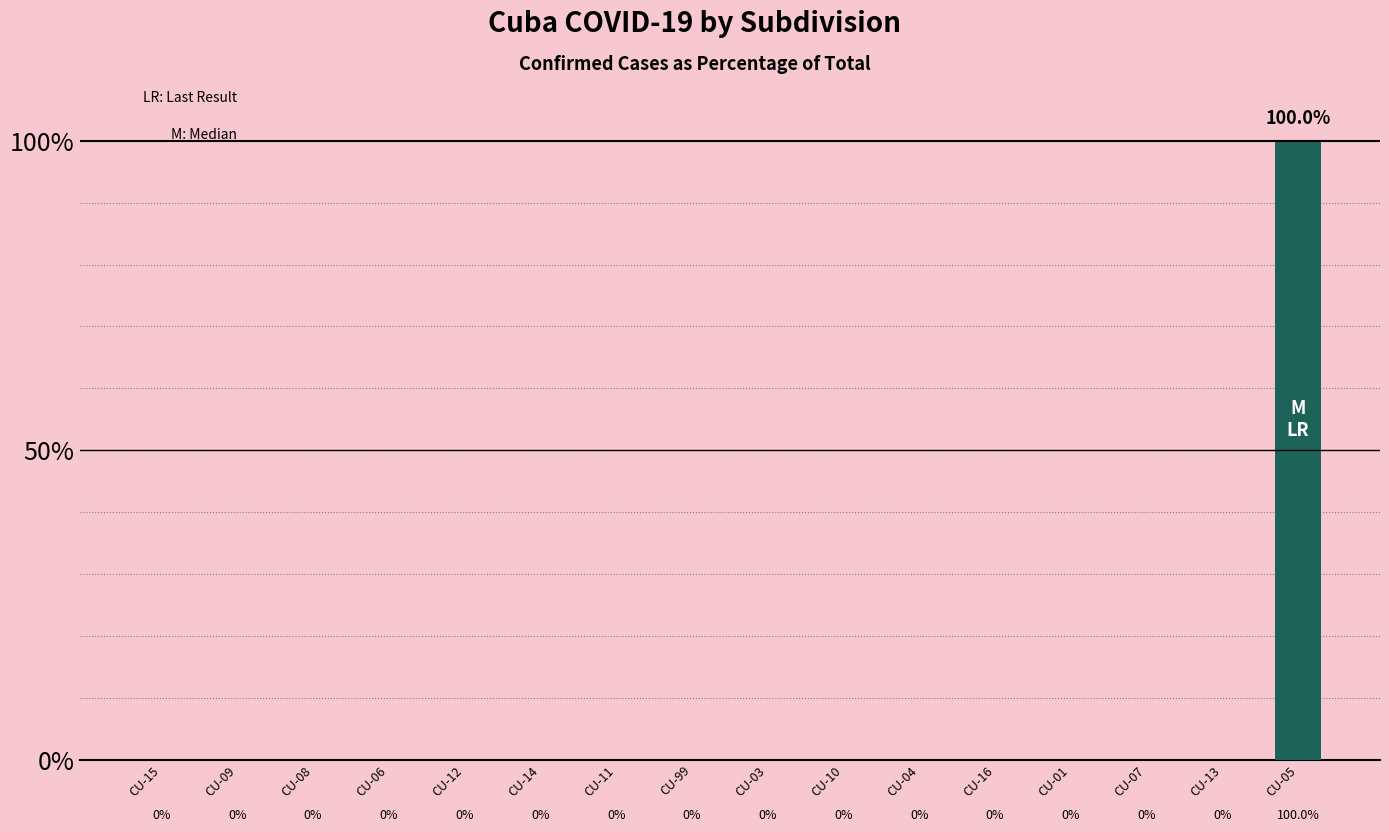

What is the sum of all values?

100